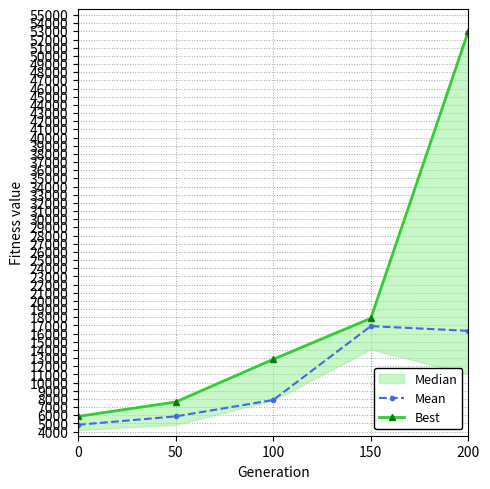

What is the value of the Mean point at the 4th from the left?

16916